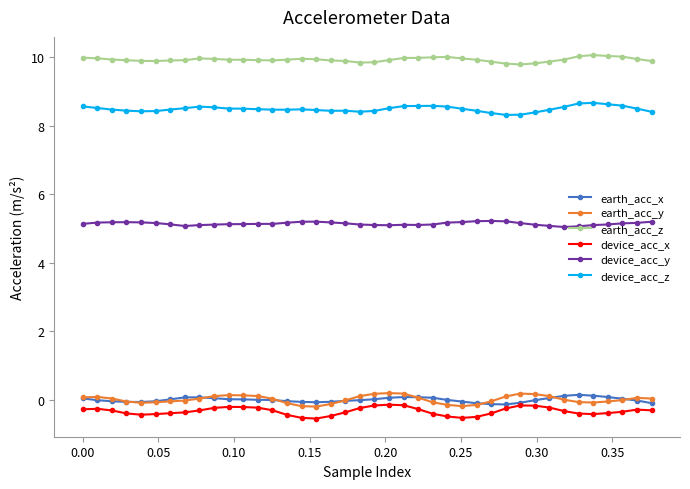

What is the minimum value shown in the chart?

-0.6